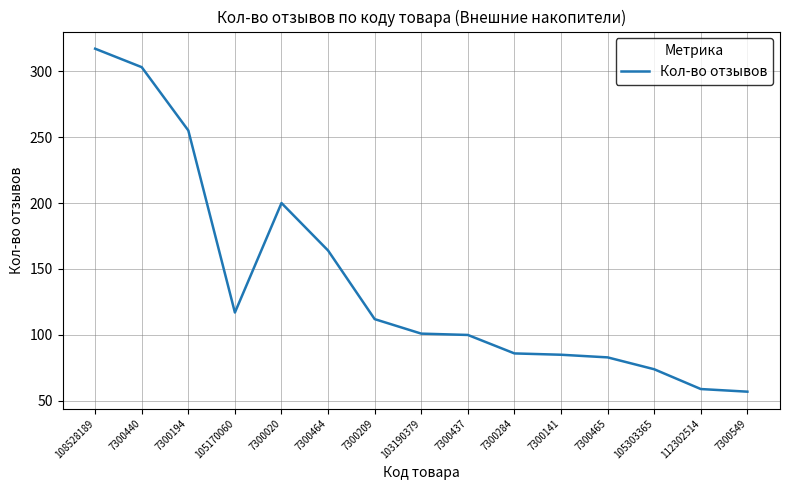

What is the average value?

141